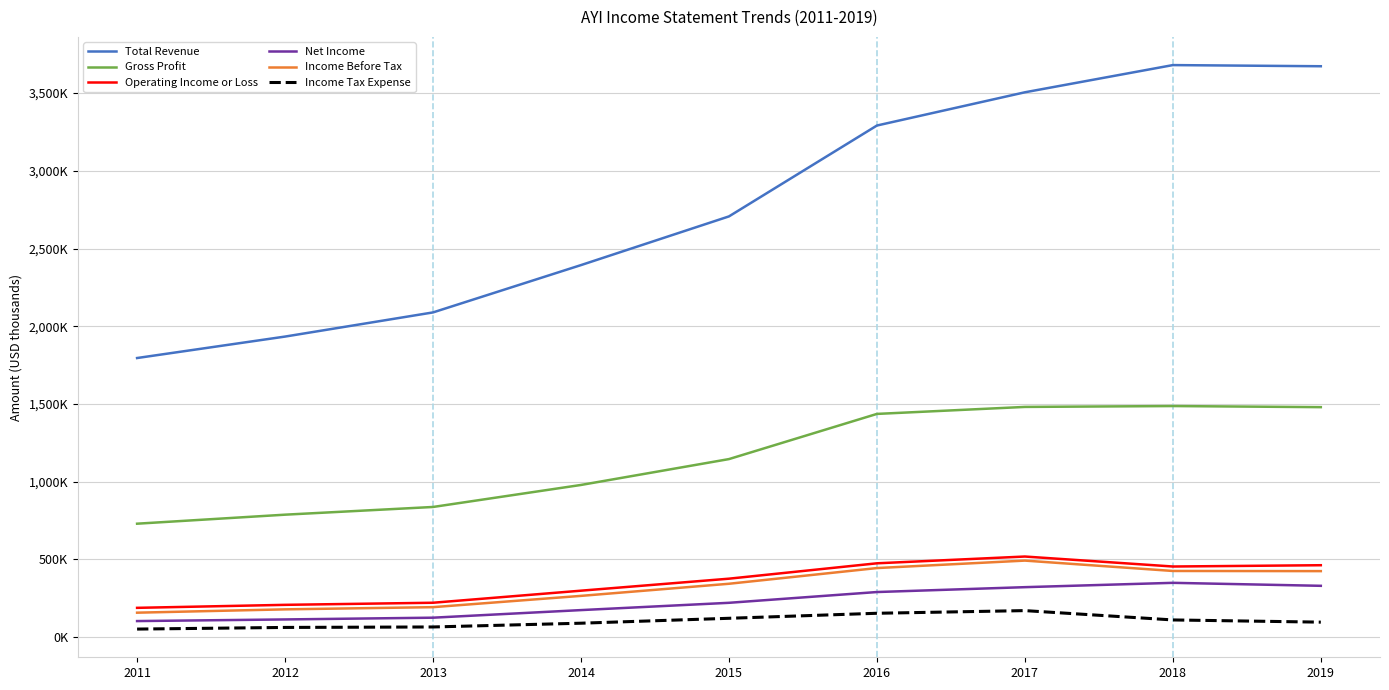

Does the chart have visible grid lines?

Yes